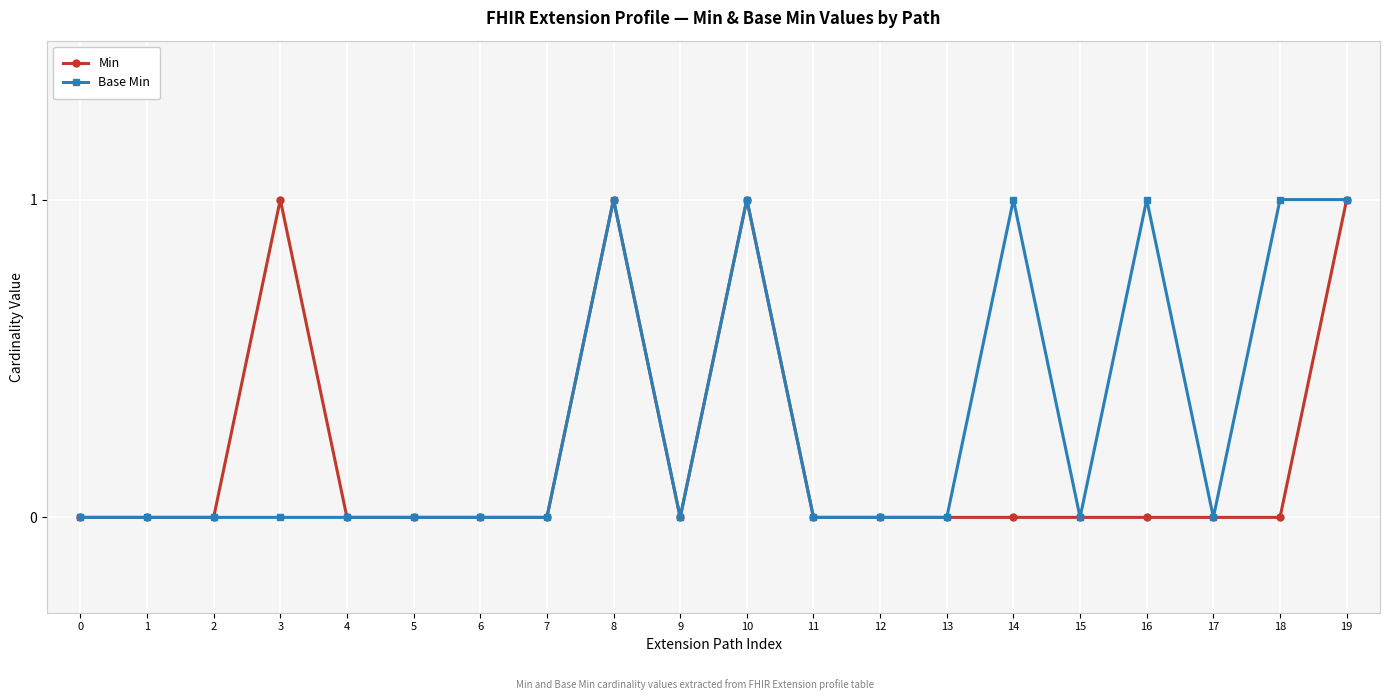

How many lines are shown in the chart?

2